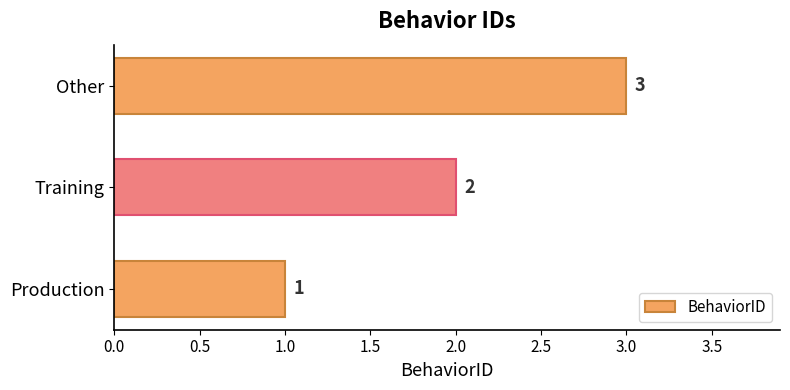

At which label is the value closest to 2?

Training